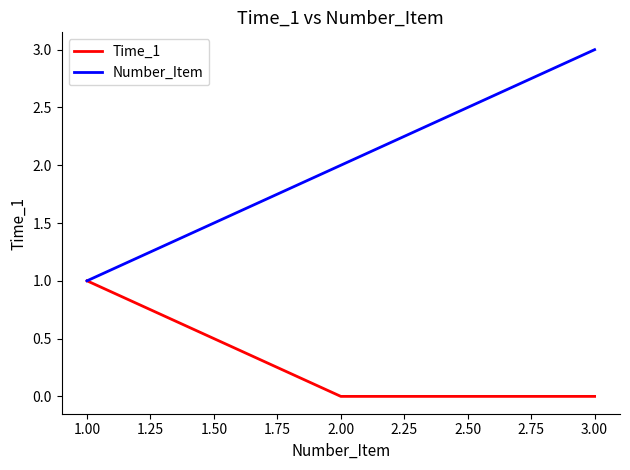

Count the number of data series in this chart.

2